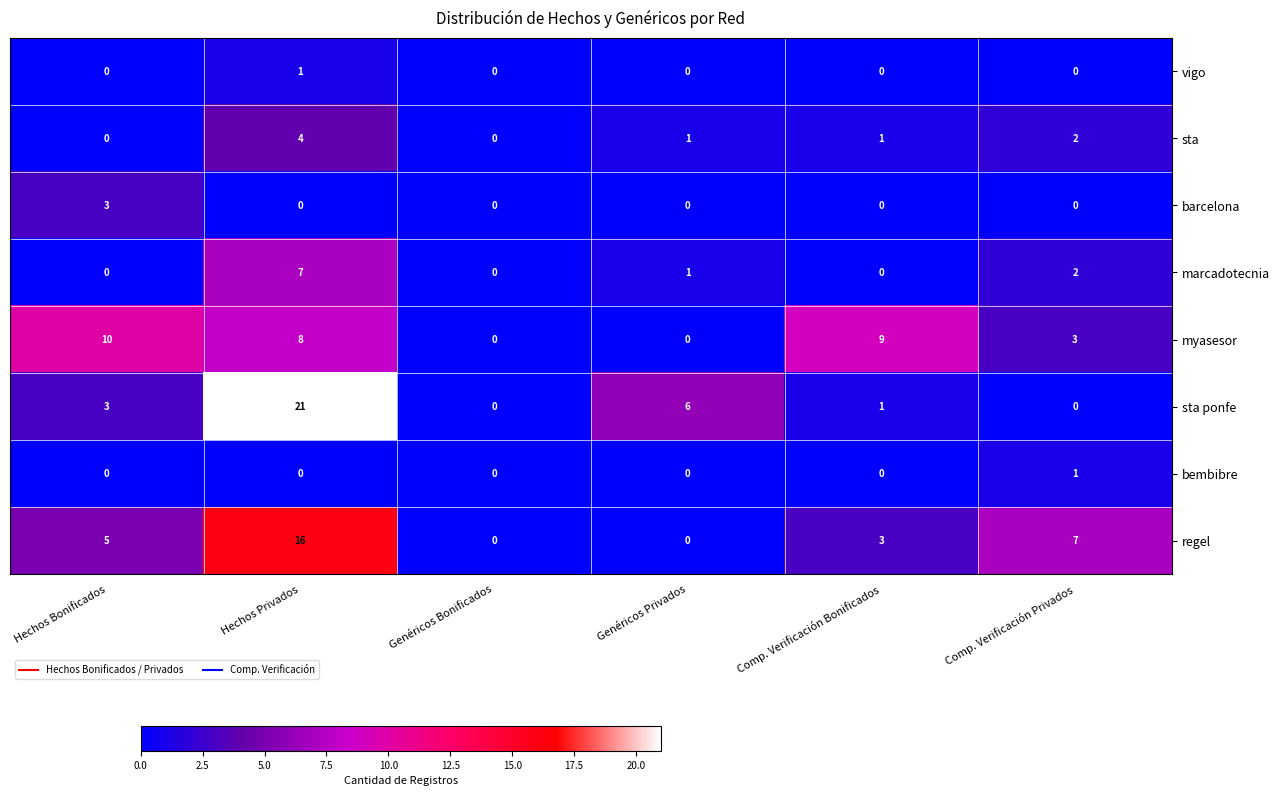

What is the difference between the maximum and minimum values in the marcadotecnia series?

7